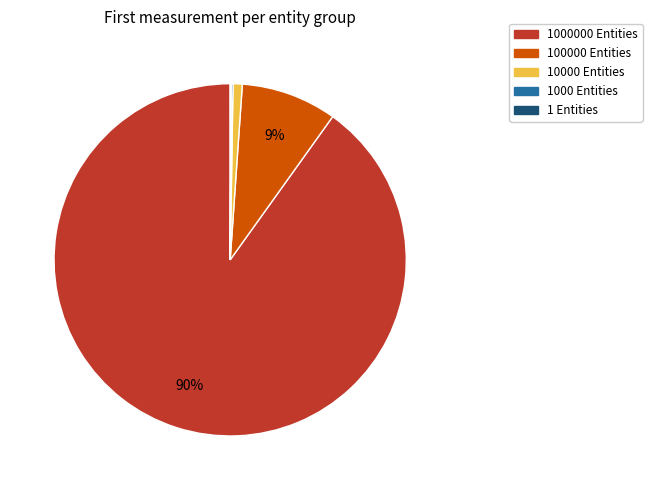

Does 1000000 Entities represent more than half of the total?

Yes